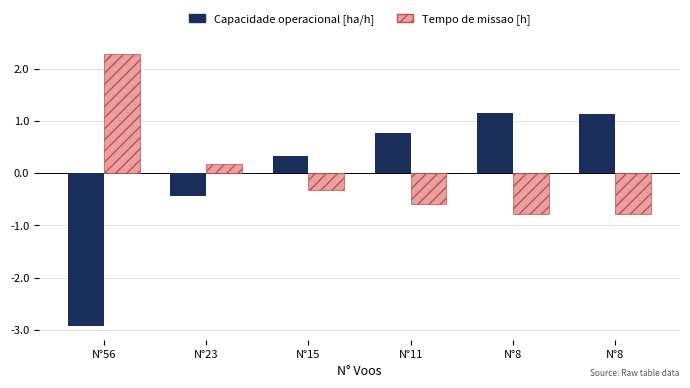

What is the value of the Tempo de missao [h] bar at the 4th from the left?

-0.6